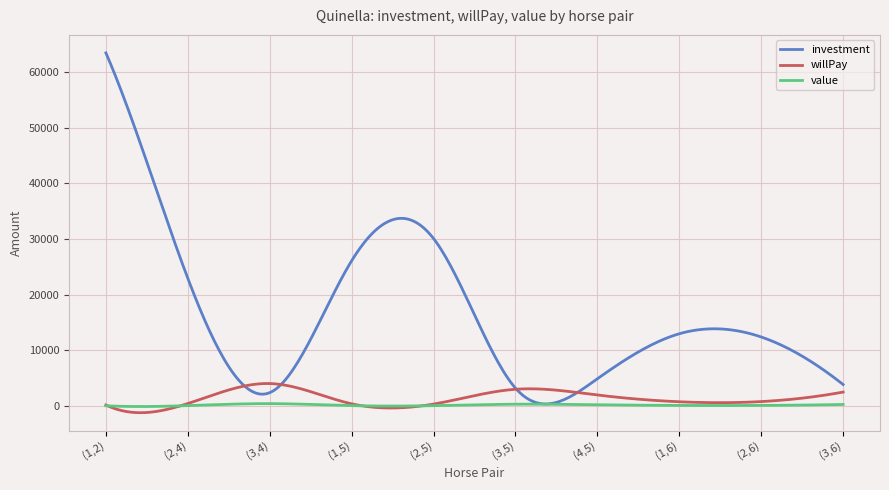

Which series has the widest spread of values?

investment